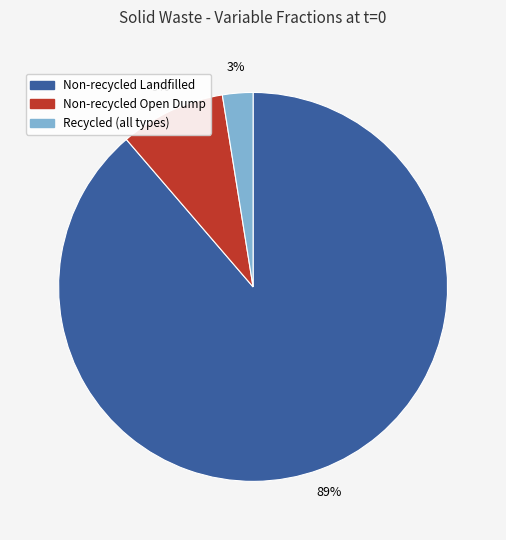

Is there any slice that represents more than half of the pie?

Yes